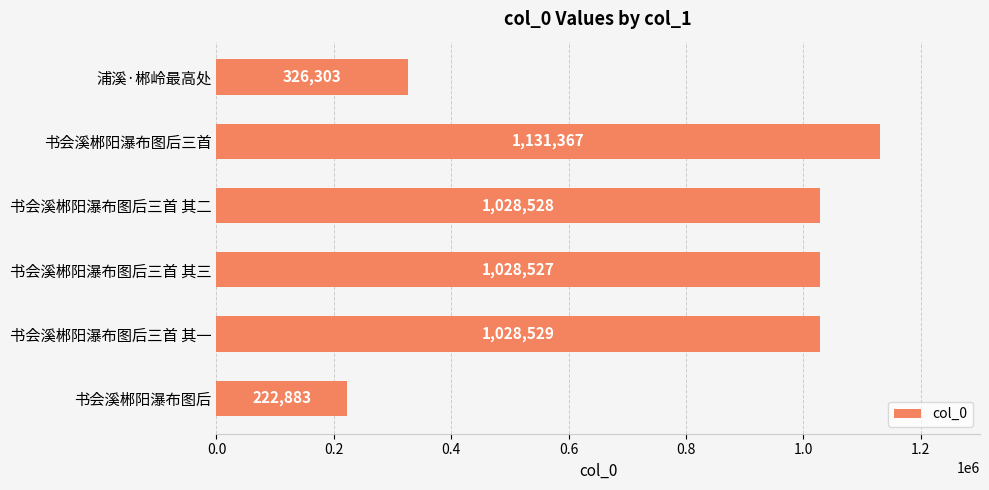

How many categories are shown in the chart?

6